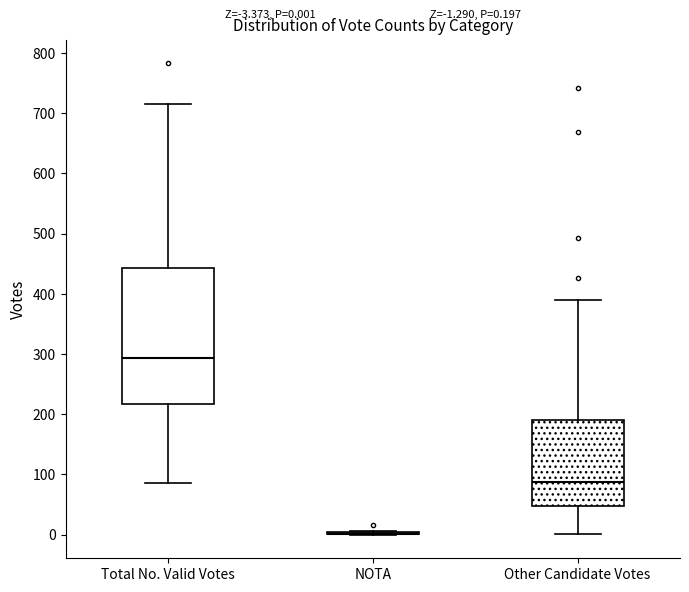

Comparing the boxes themselves (not the whiskers), which one is the tallest?

Total No. Valid Votes